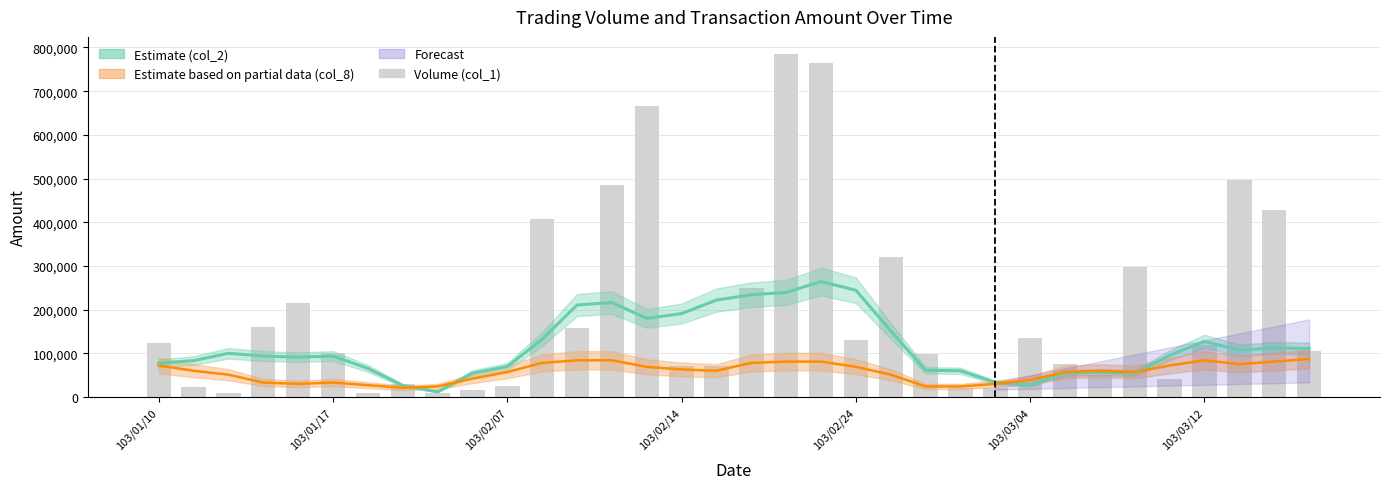

What is the value of the 9th bar from the left?

10000